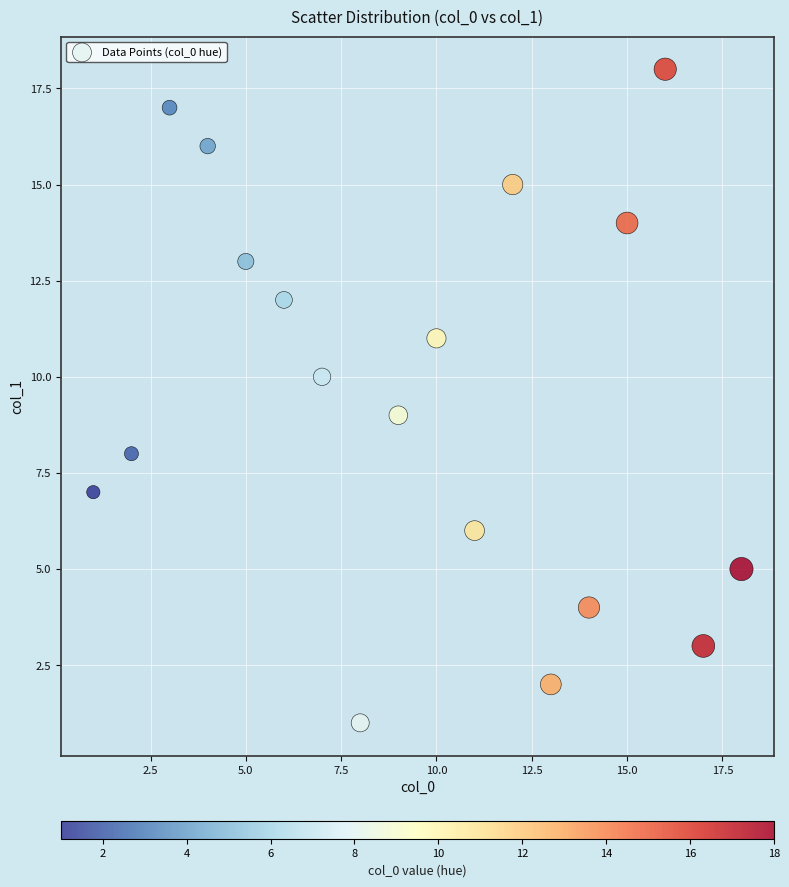

What is the range of X values (max minus min)?

17